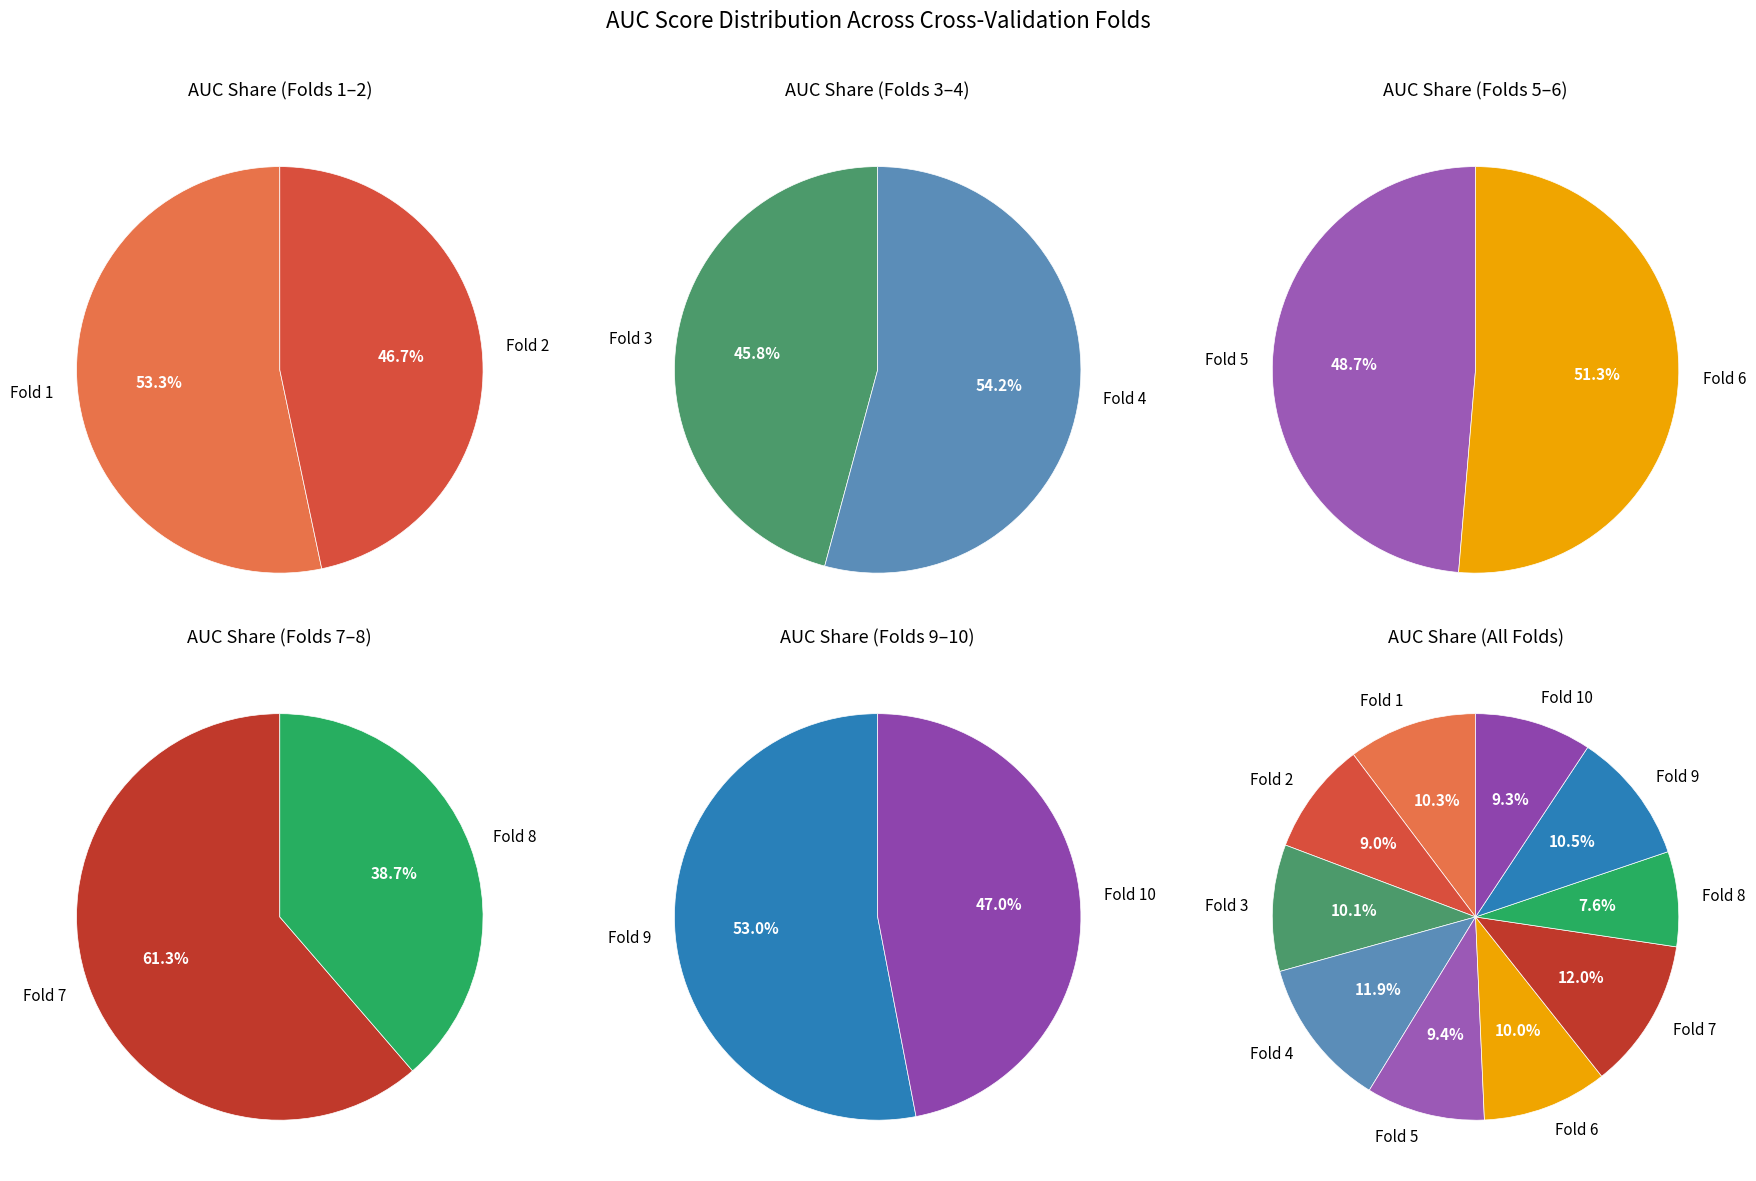

Between Fold 4 and Fold 9, which is larger?

Fold 4